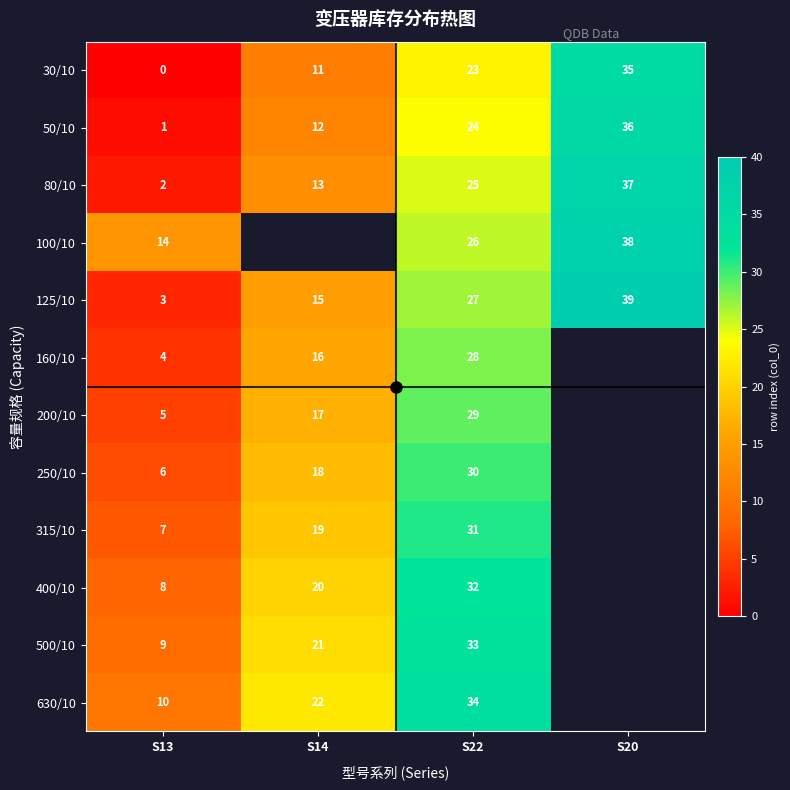

What is the spread (max minus min) of values at S22?

11